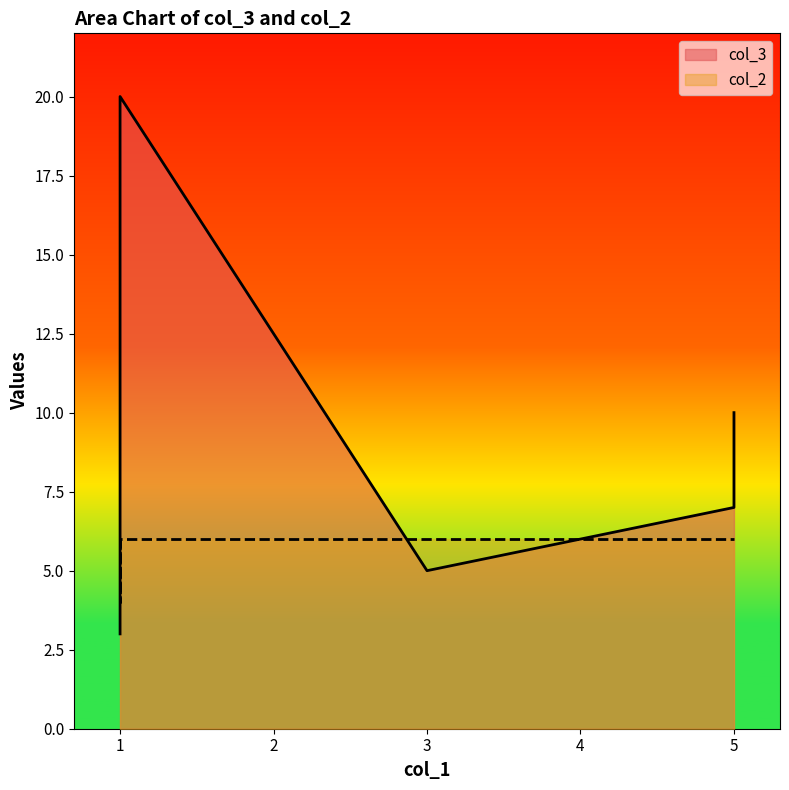

Which series changed the most between 1 and 1?

col_3